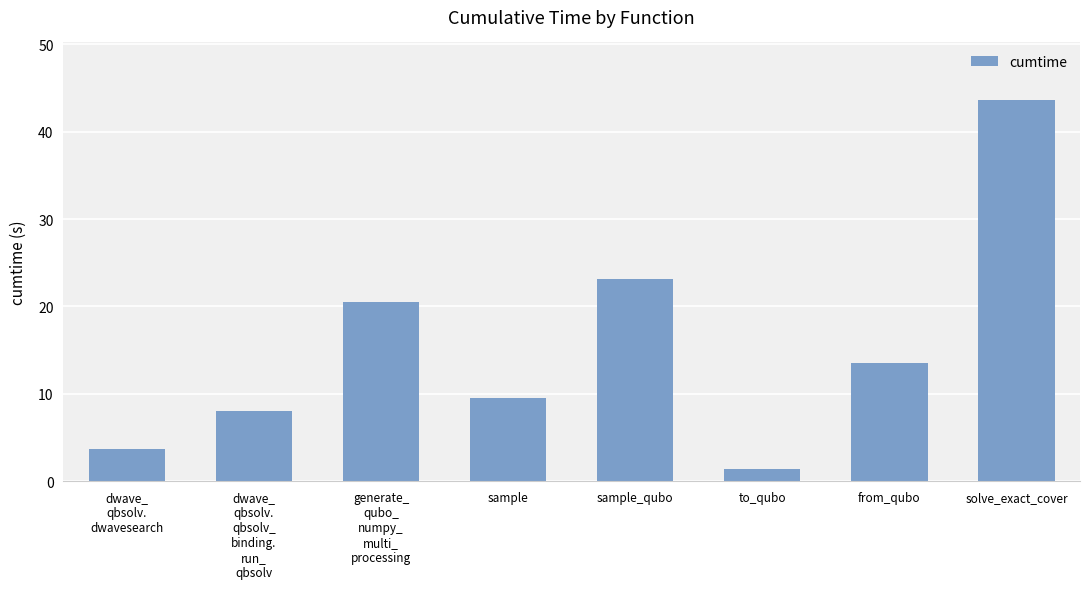

Reading left to right, extract all data points from this chart.

dwave_
qbsolv.
dwavesearch=3.7	dwave_
qbsolv.
qbsolv_
binding.
run_
qbsolv=8.0	generate_
qubo_
numpy_
multi_
processing=20.5	sample=9.5	sample_qubo=23.1	to_qubo=1.4	from_qubo=13.5	solve_exact_cover=43.7